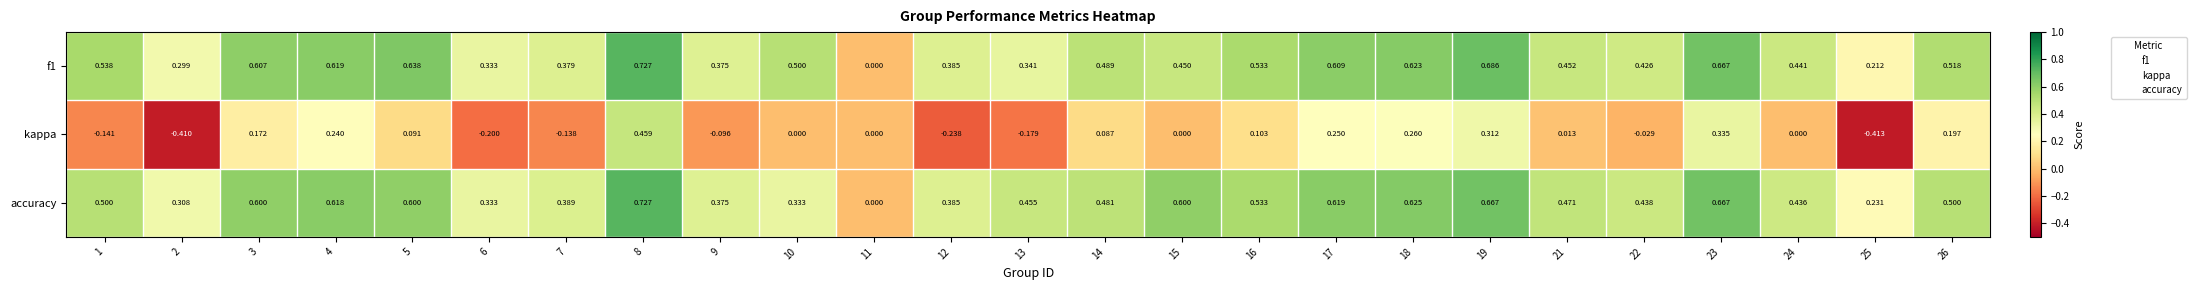

Which series has the widest spread of values?

kappa